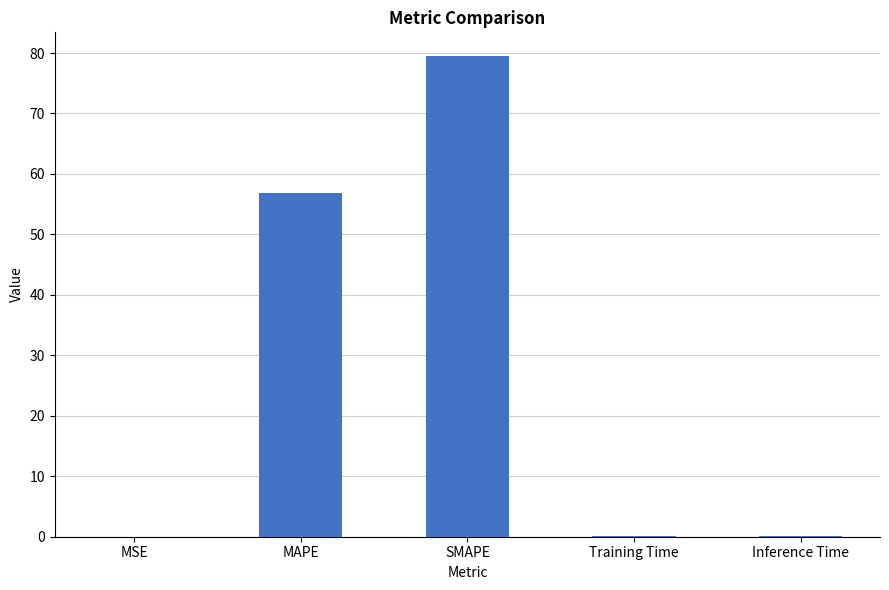

Which has a higher value, SMAPE or Inference Time?

SMAPE